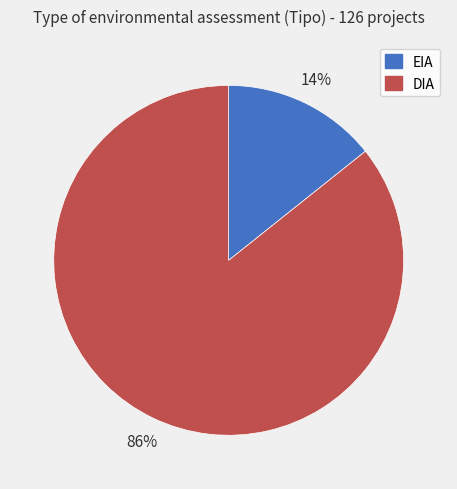

What is the smallest slice in the pie chart?

EIA